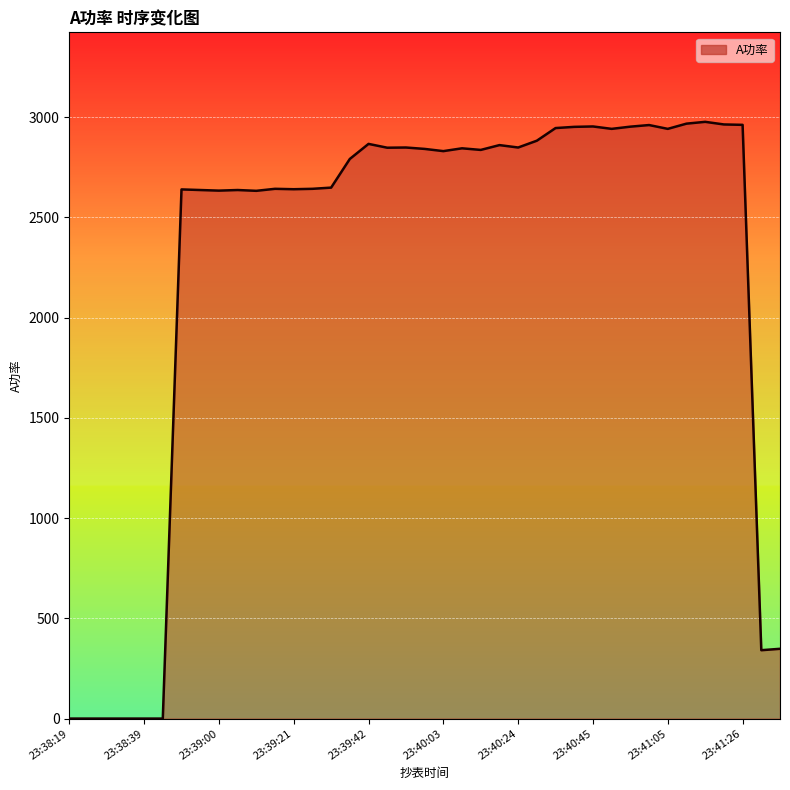

What is the greatest value displayed?

2976